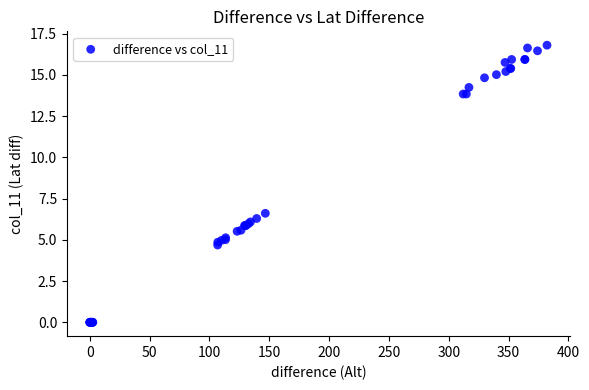

What Y value in the scatter plot is closest to 8?

6.6